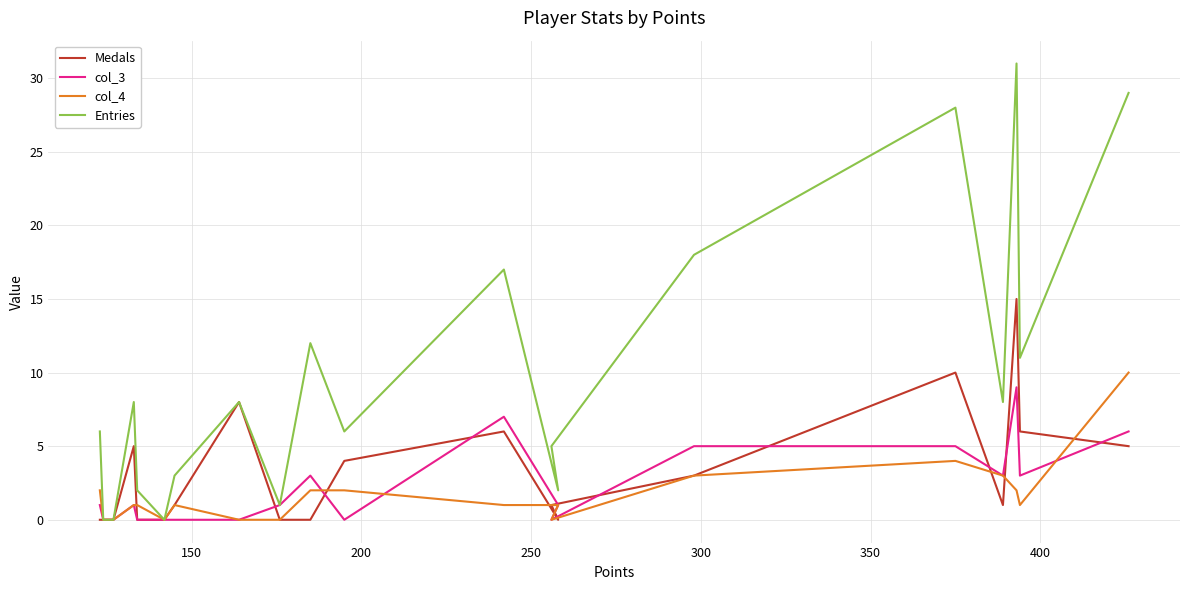

How many times do col_4 and Medals cross each other?

7